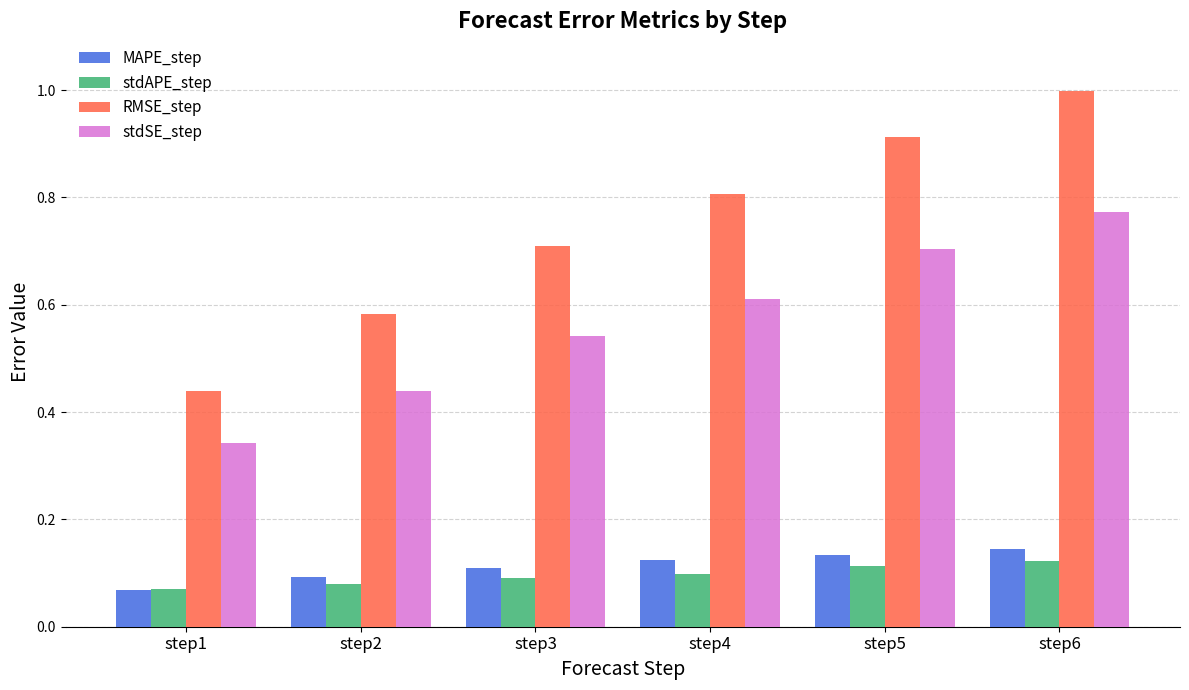

At which category is the sum across all series the highest?

step6